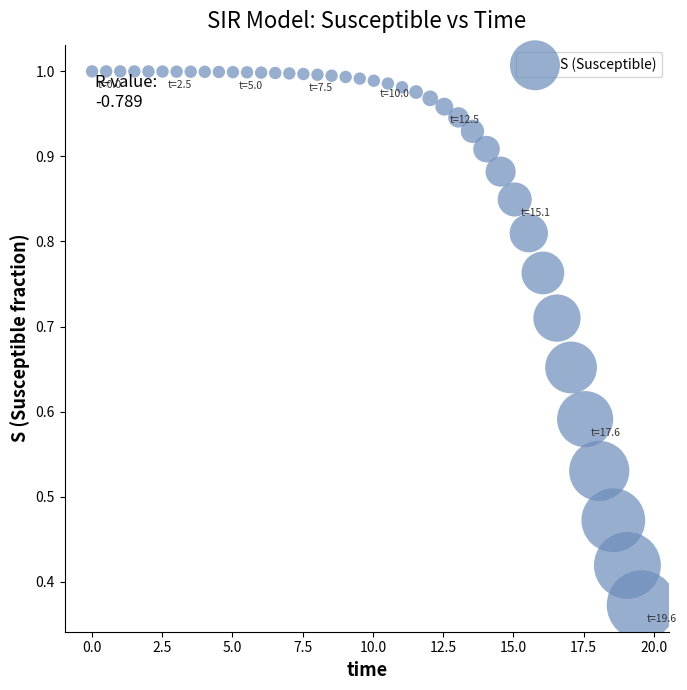

What is the range of X values (max minus min)?

19.6